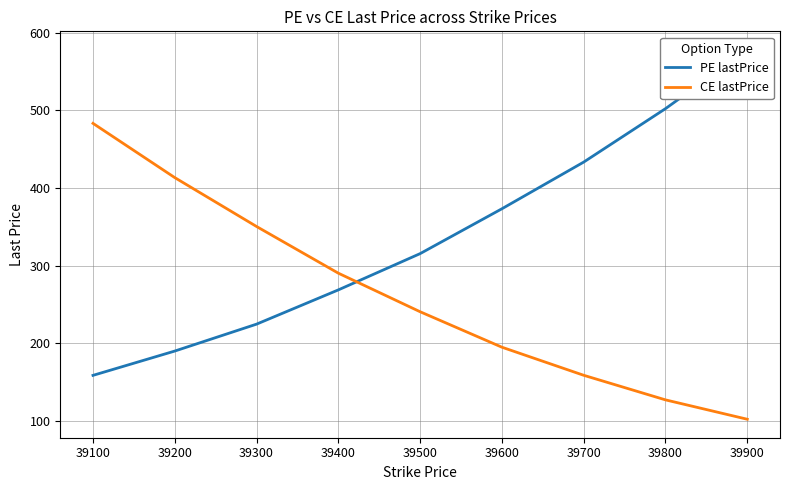

At which label is CE lastPrice closest to 292?

39400